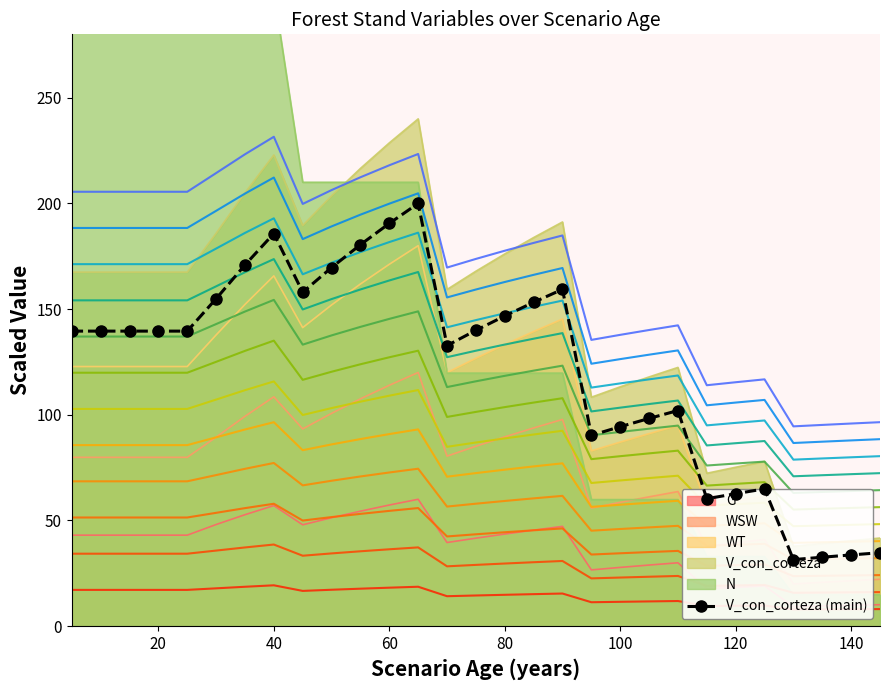

Which has a higher value, 20 or 100?

20